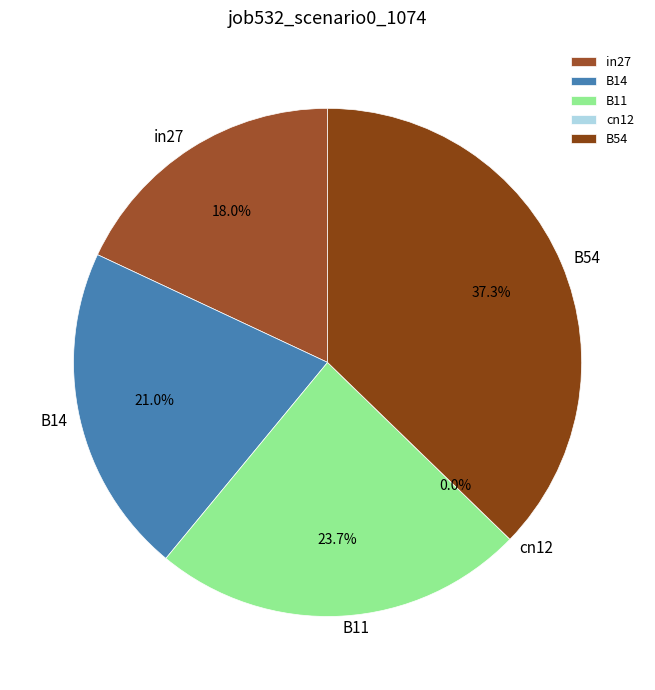

Is there a majority slice in this chart?

No